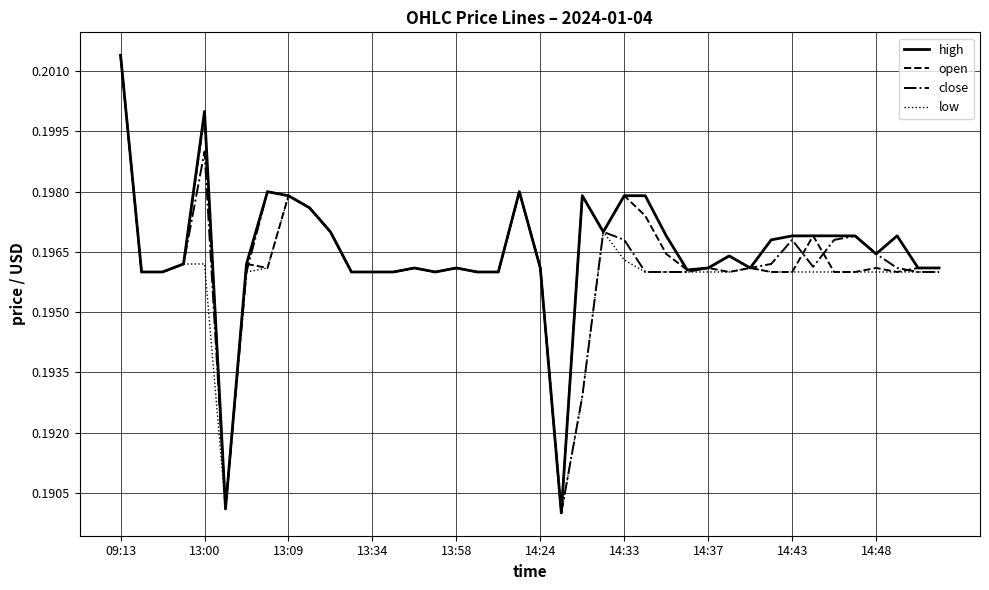

How many lines are shown in the chart?

4